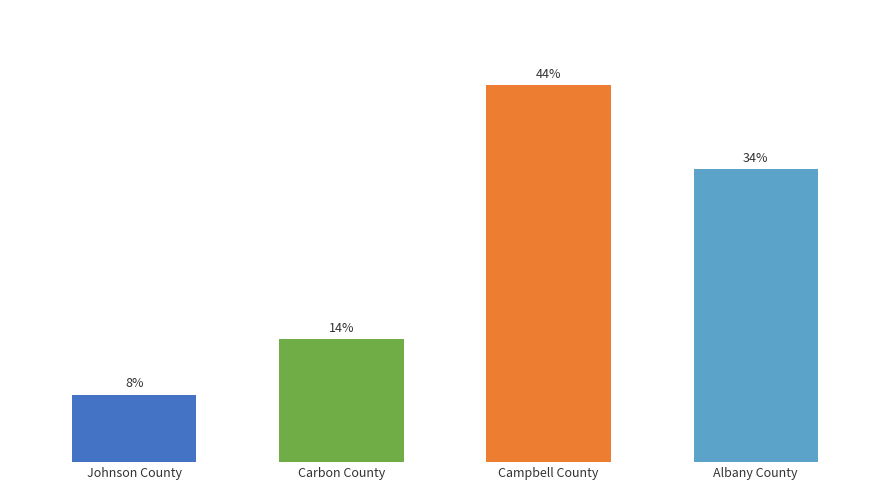

How many bars are there in total?

4